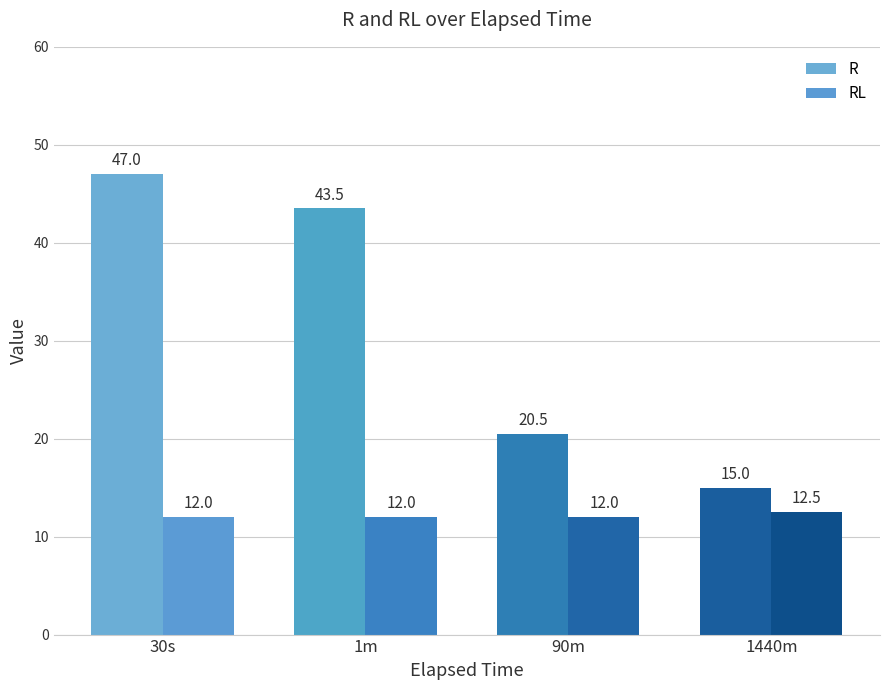

What is the value of the RL bar at the 1st from the left?

12.0